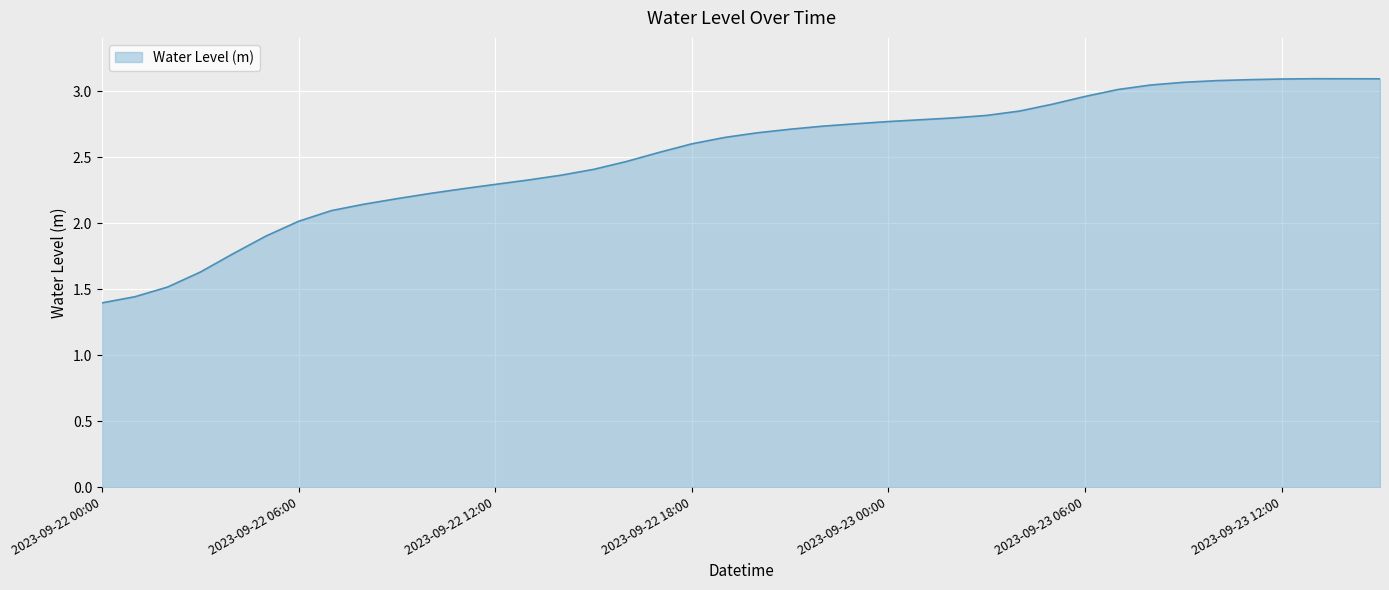

What is the greatest value displayed?

3.1